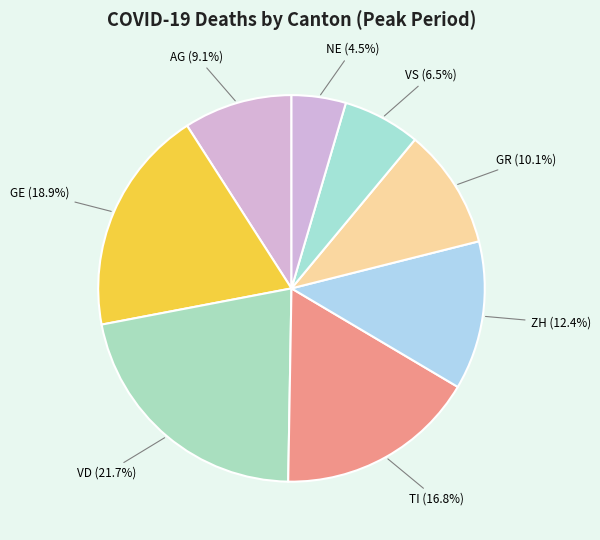

True or false: ZH accounts for 21% of the total.

False